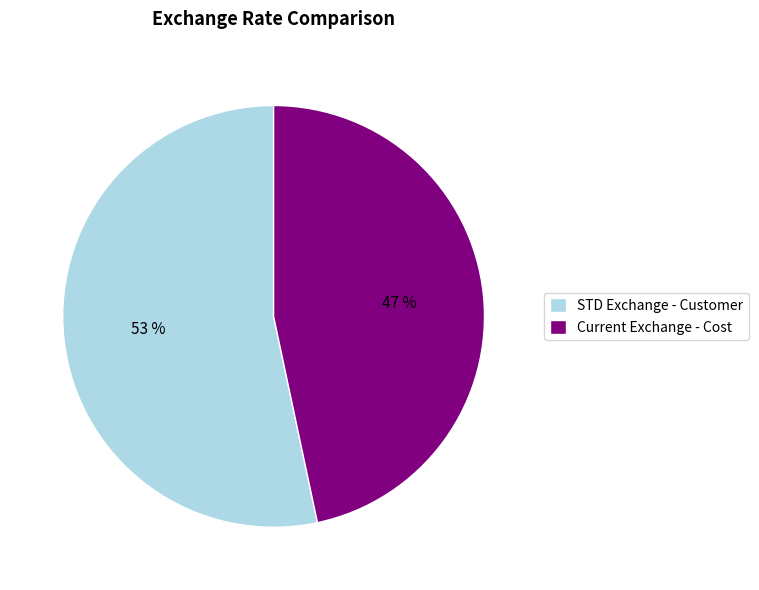

The STD Exchange - Customer slice represents 67% of the pie. True or false?

False